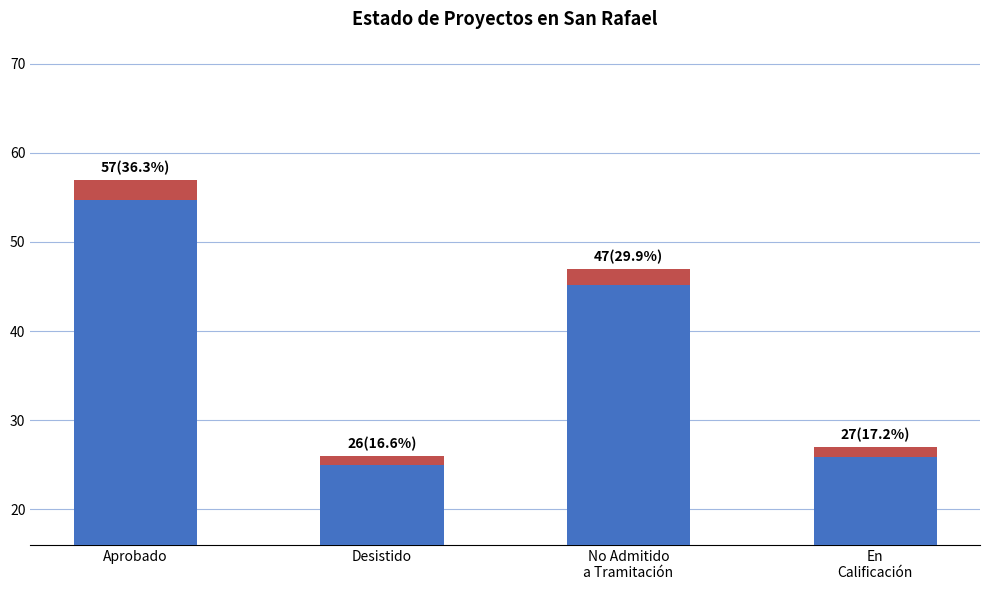

What is the highest value of the Highlight series?

2.3